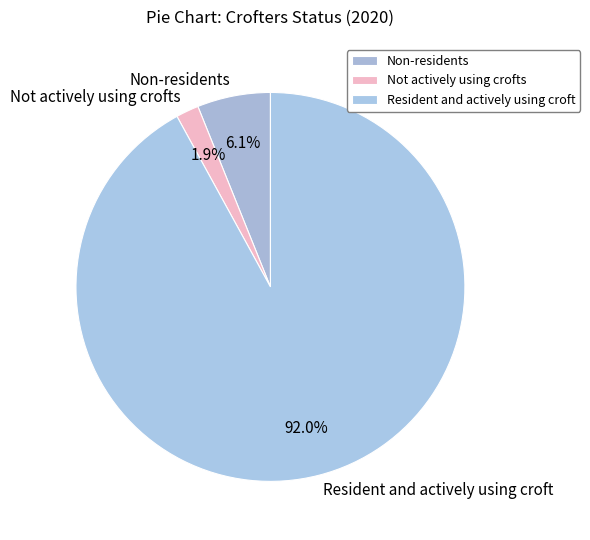

Combined, do Non-residents and Not actively using crofts account for over 50%?

No